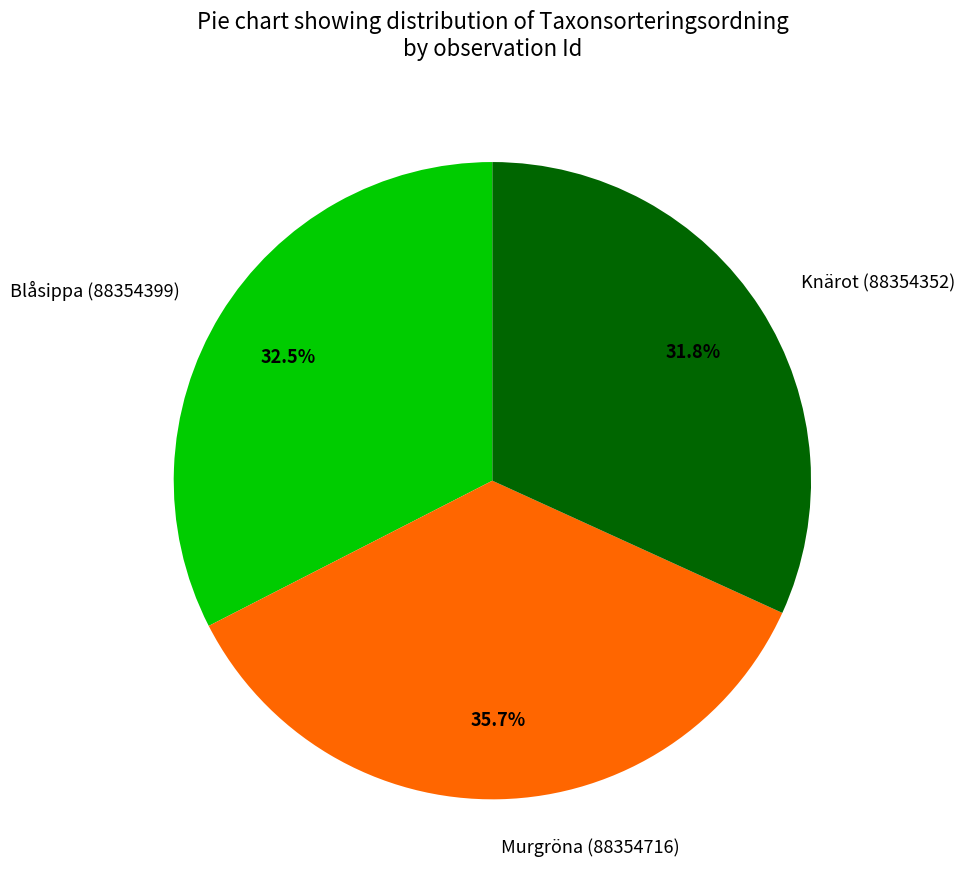

Rank the categories by value from lowest to highest.

Knärot (88354352), Blåsippa (88354399), Murgröna (88354716)